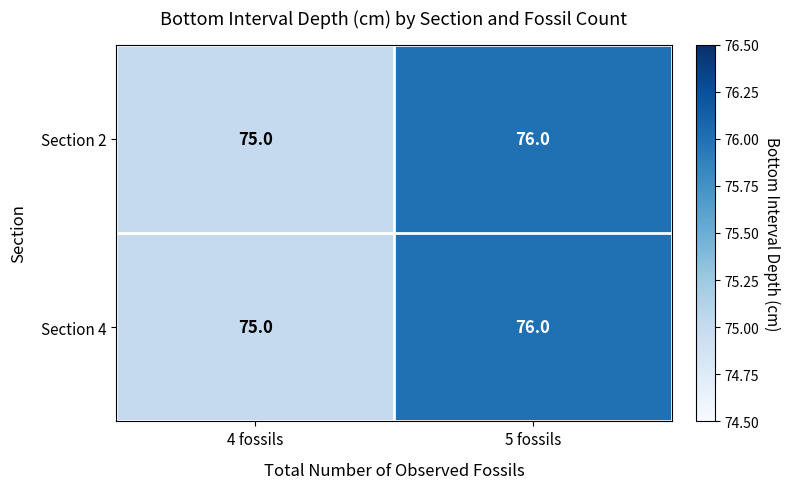

What is the average value of the Section 2 series?

76